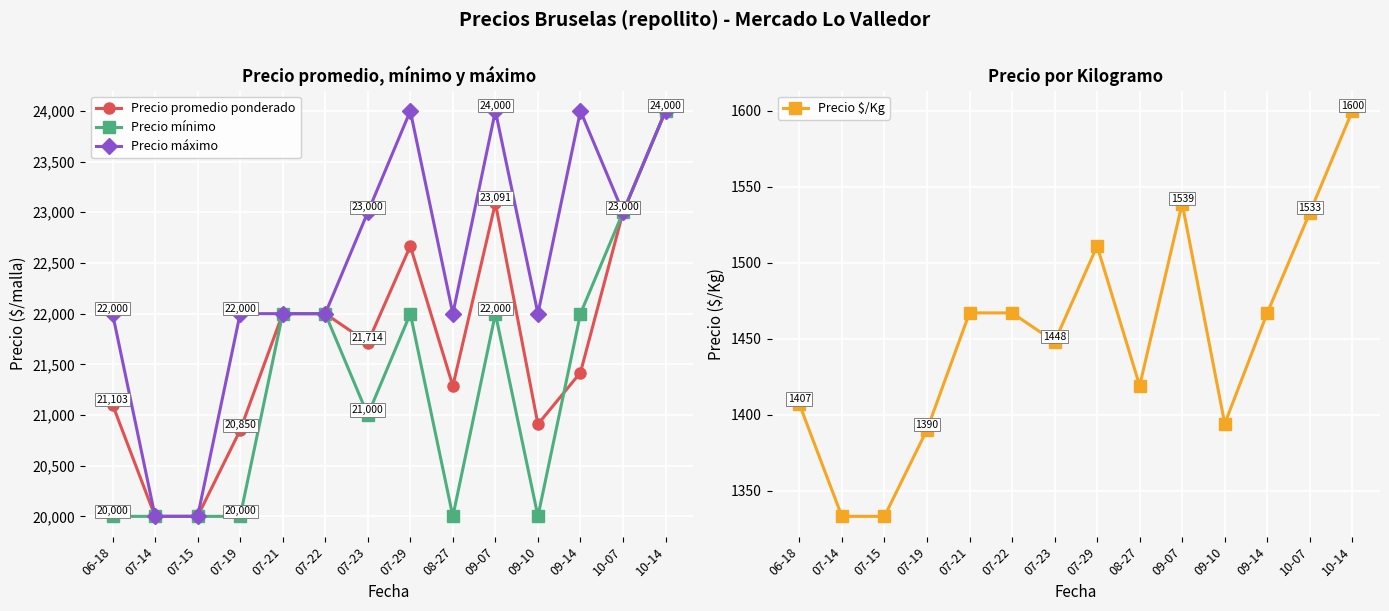

Does the chart display data point markers on the line(s)?

Yes